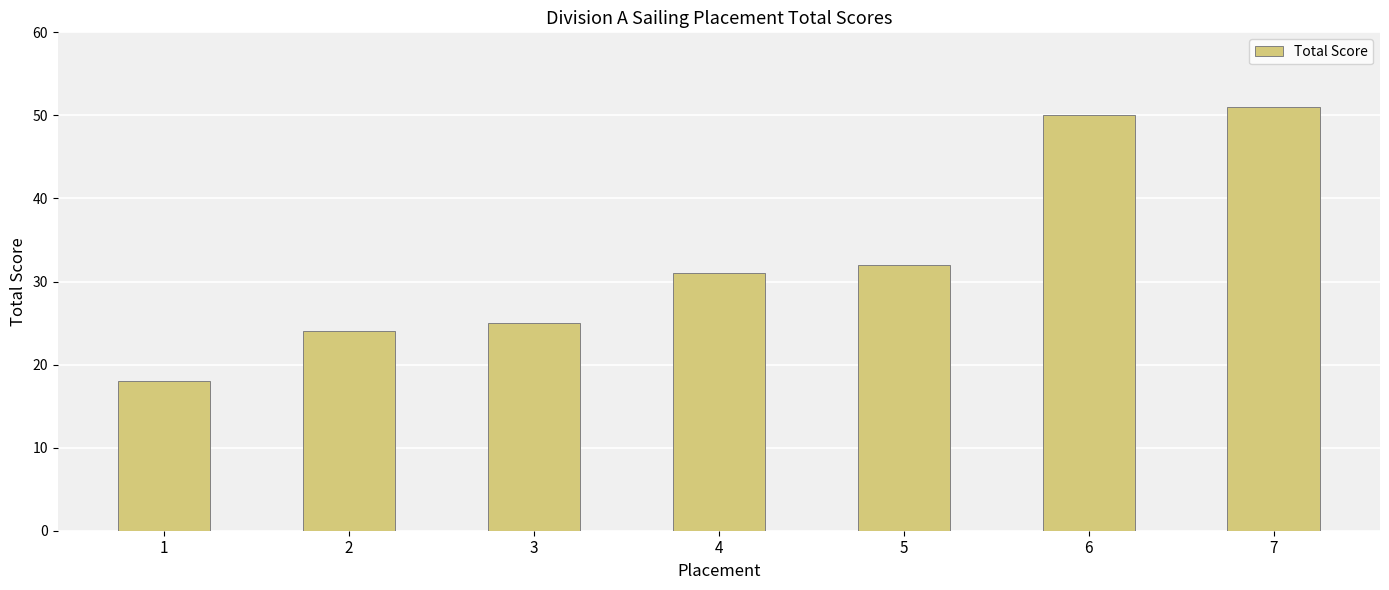

Between 4 and 6, which is larger?

6